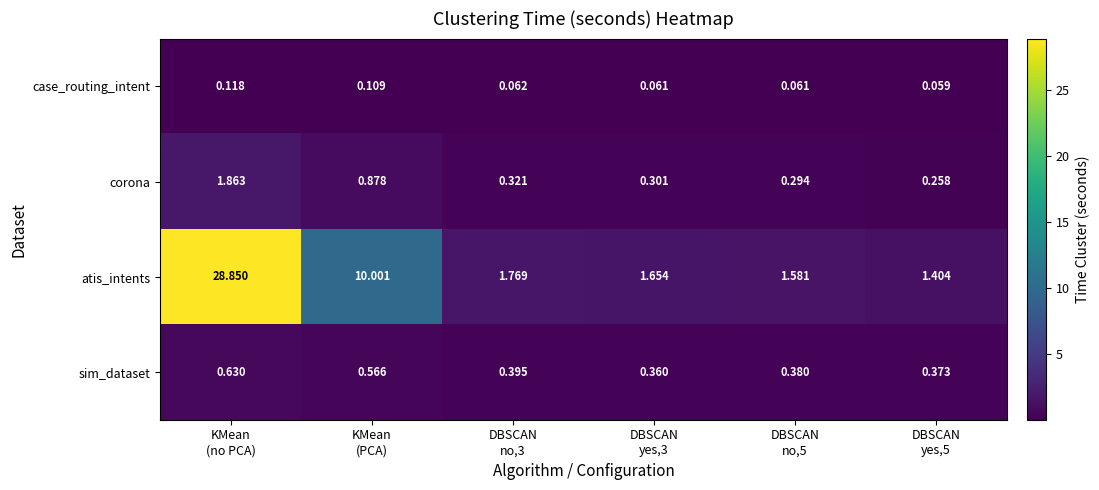

Which series has the largest total across all categories?

atis_intents